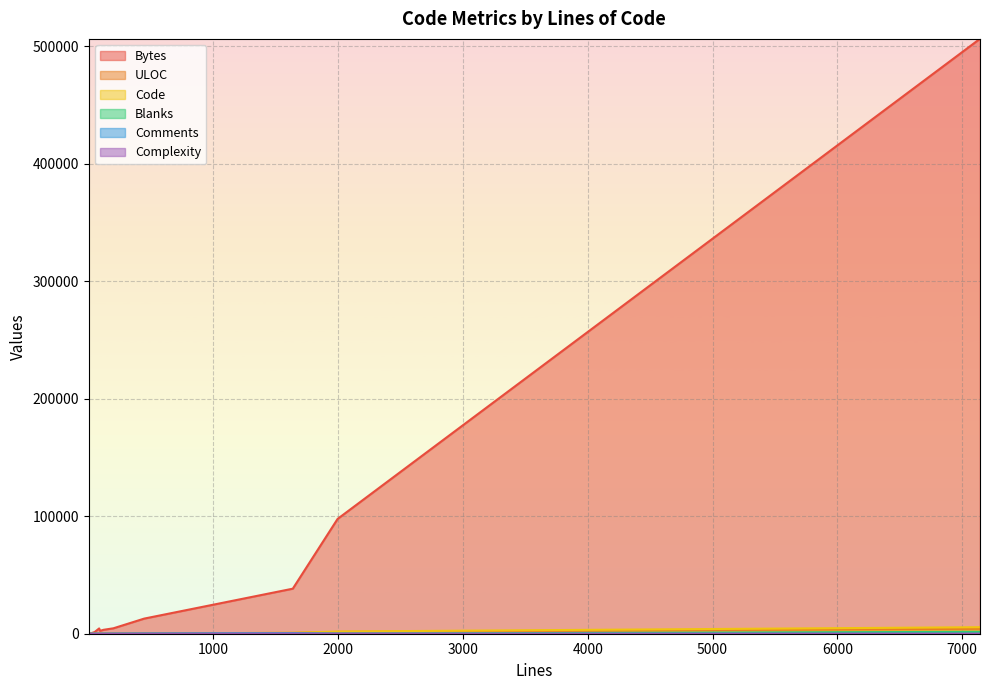

True or false: Blanks and Code intersect in this chart.

False